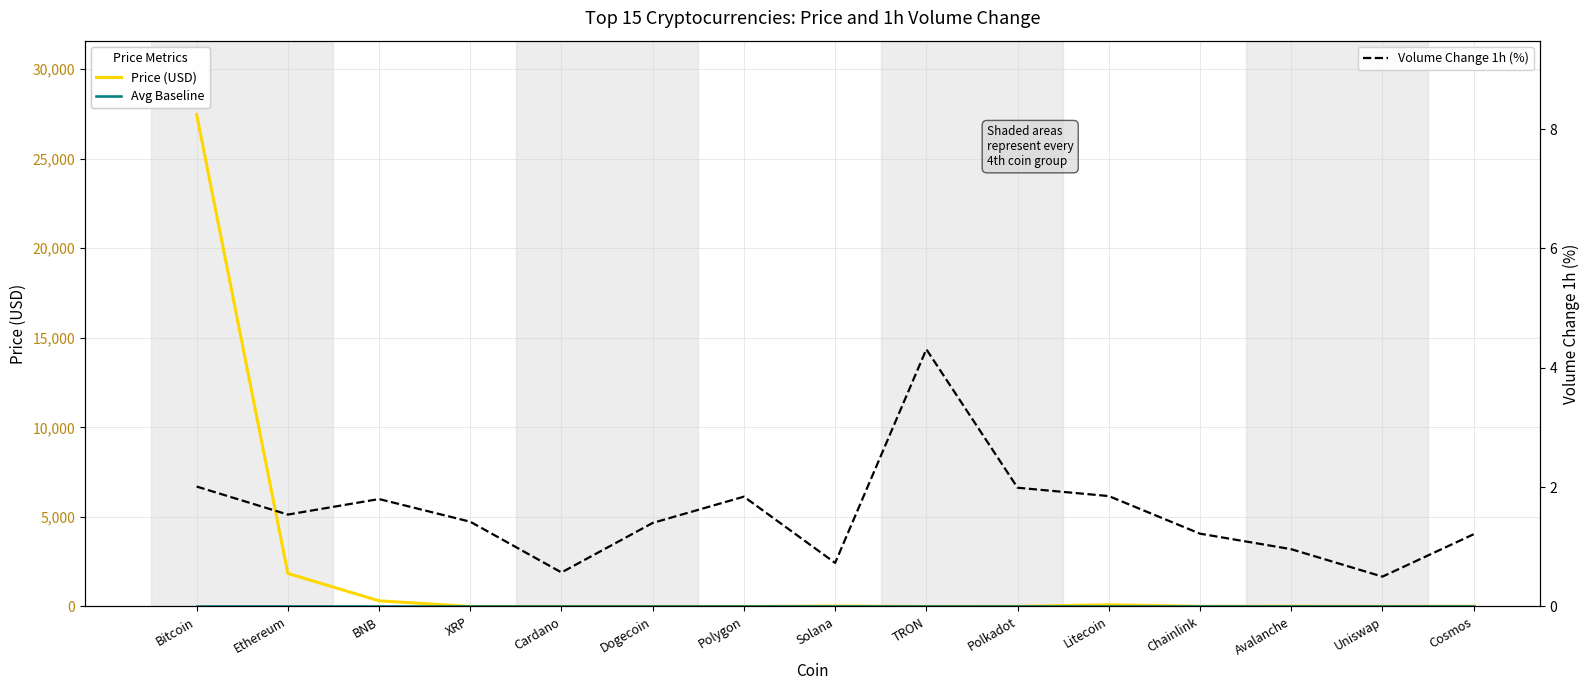

How many values in the Volume Change 1h (%) series exceed 1?

11